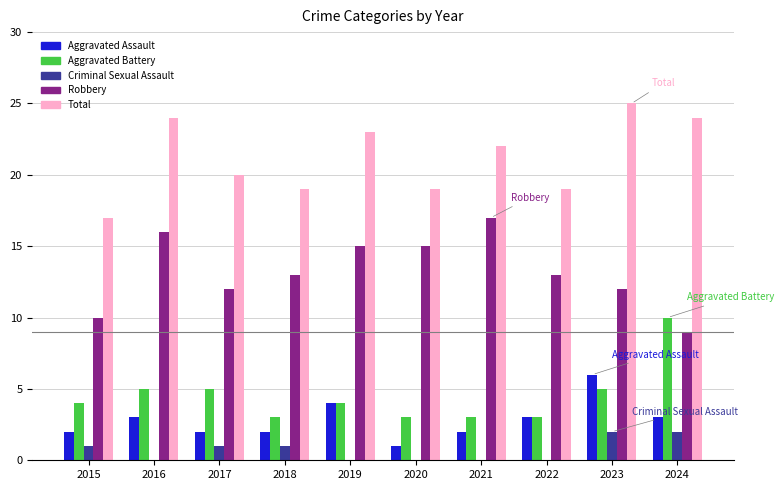

What is the sum of the Aggravated Battery values at 2016 and 2022?

8